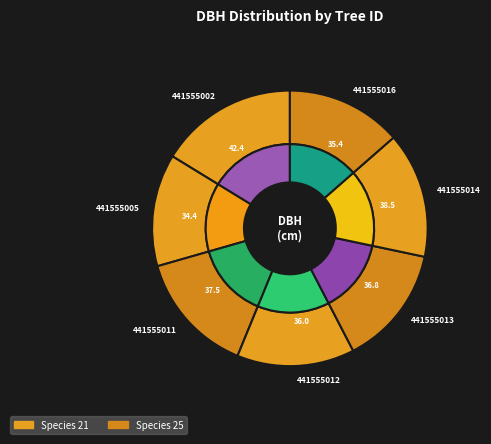

Which has a higher value, 441555013 or 441555011?

441555011